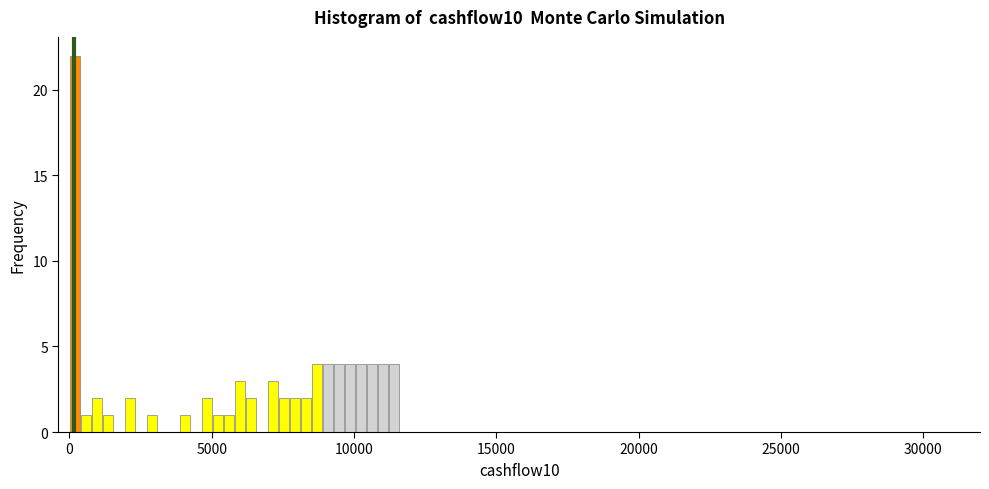

Around what value on the x-axis is the tallest bar? Give the approximate position of its centre, as read against the axis.

0